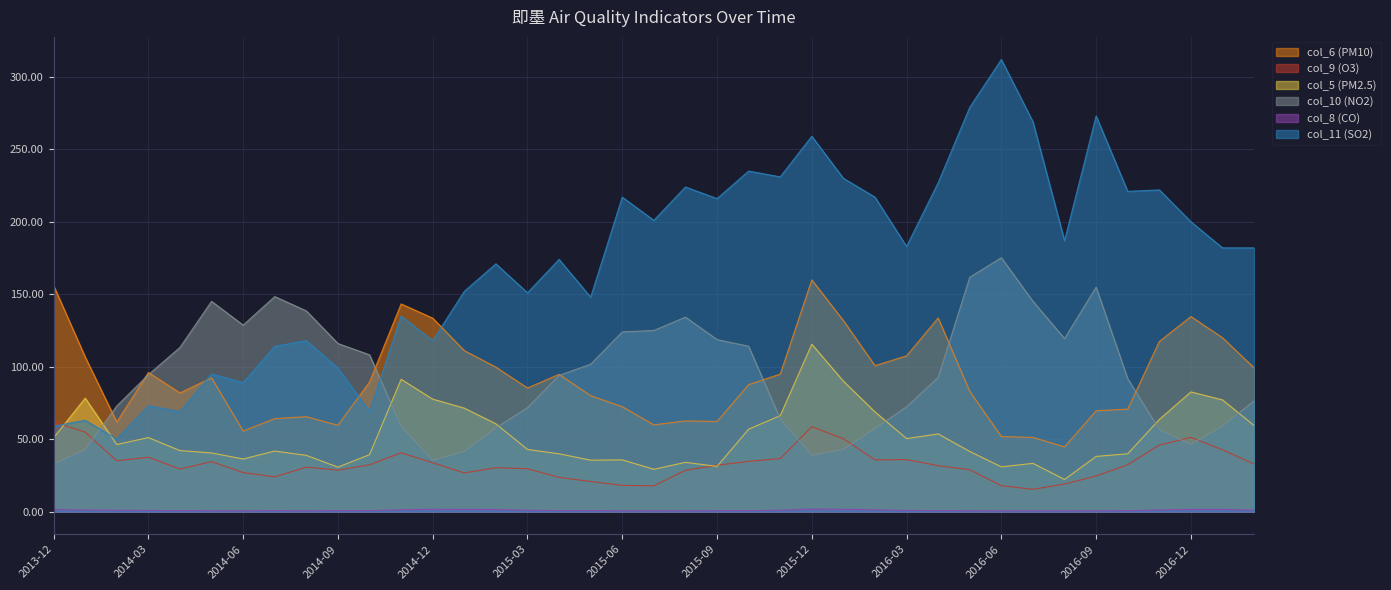

What is the minimum value for col_10 (NO2)?

33.0